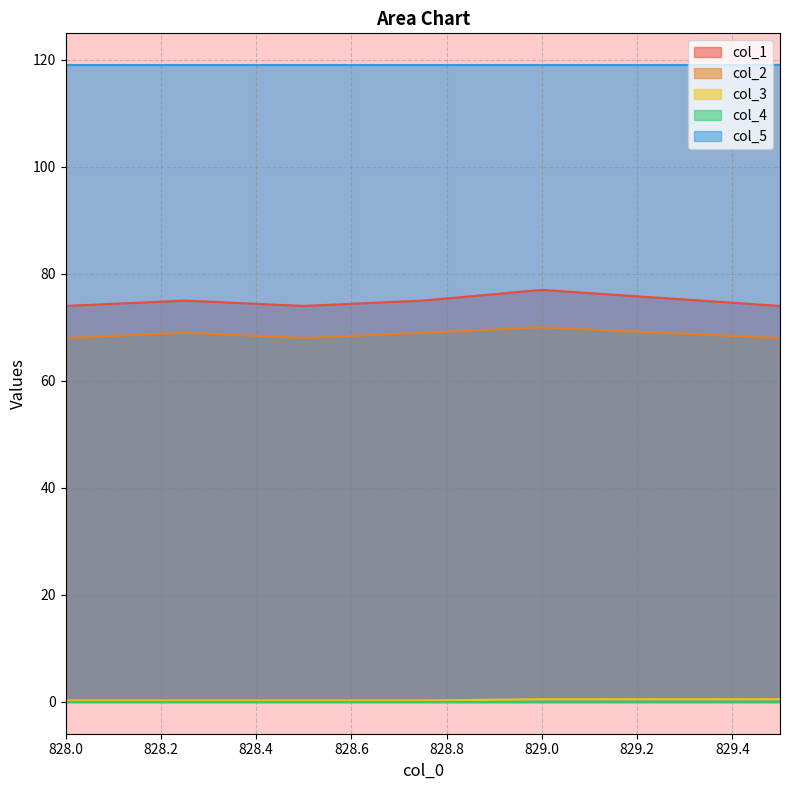

What is the sum of all col_2 values?

412.0